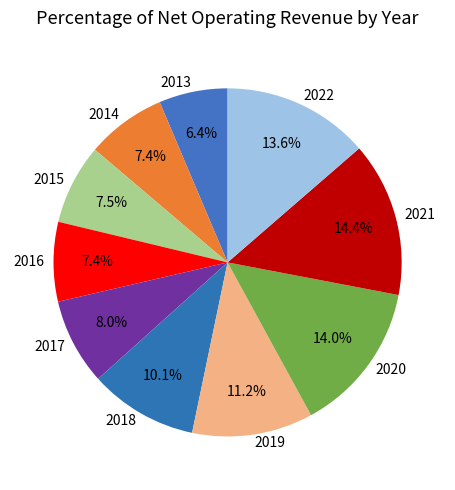

Is there a majority slice in this chart?

No